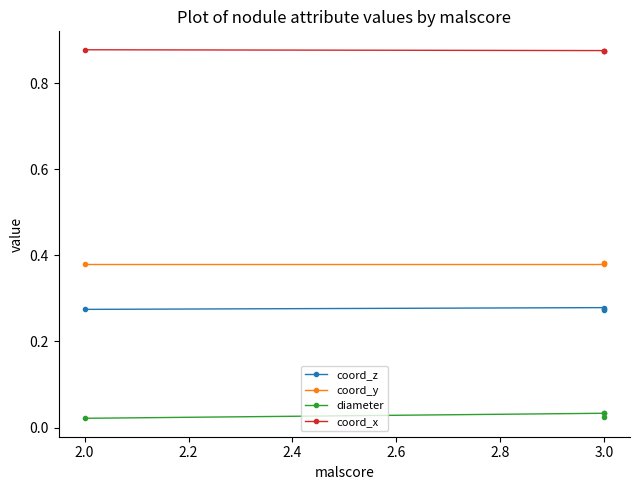

True or false: coord_z and coord_y cross at least once.

False